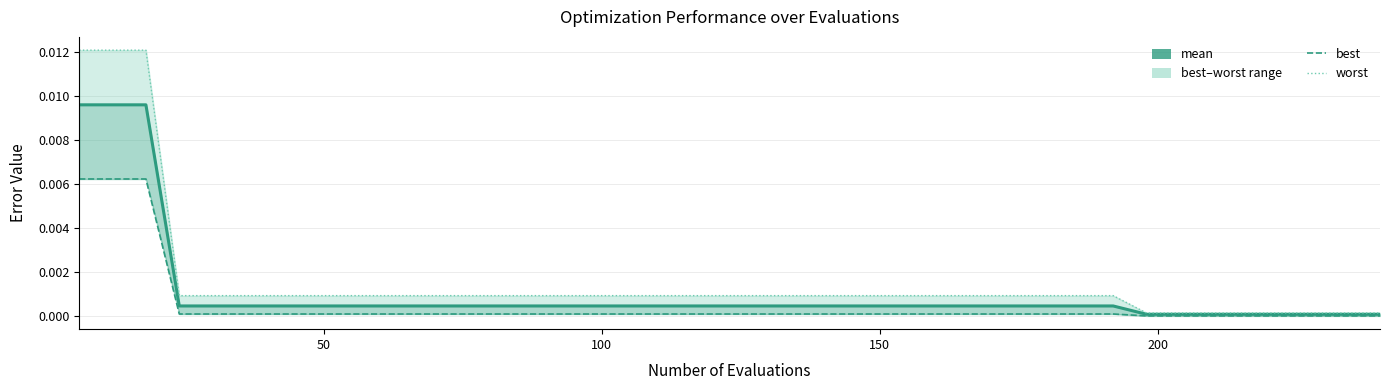

What is the label of the 30th point from the right?

10